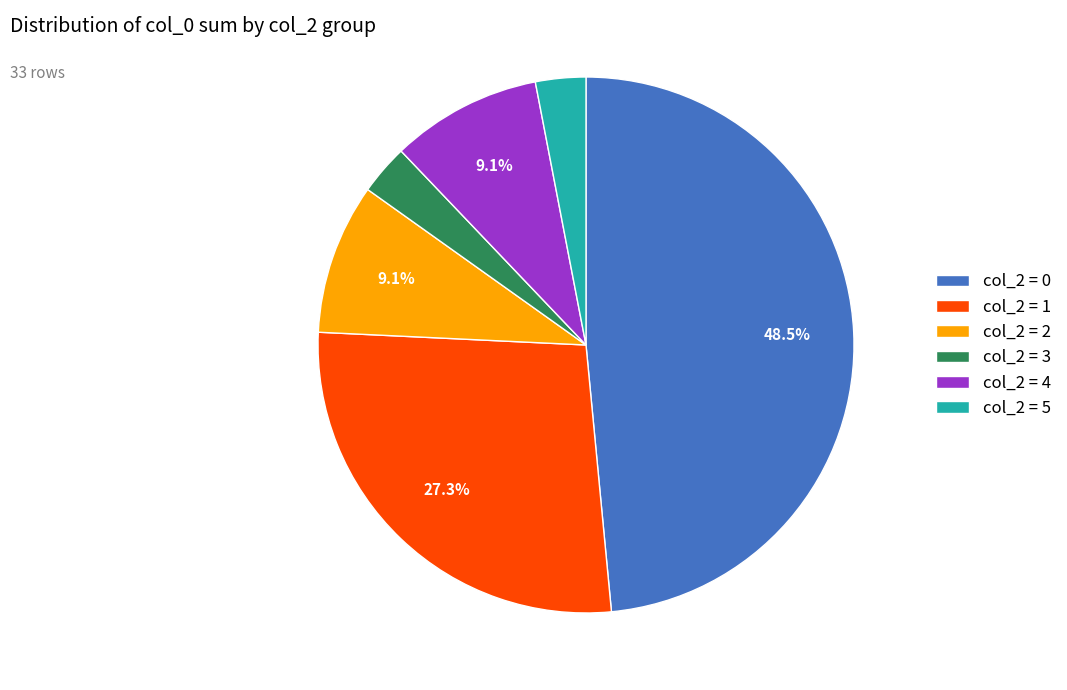

Which slice is the largest?

col_2 = 0